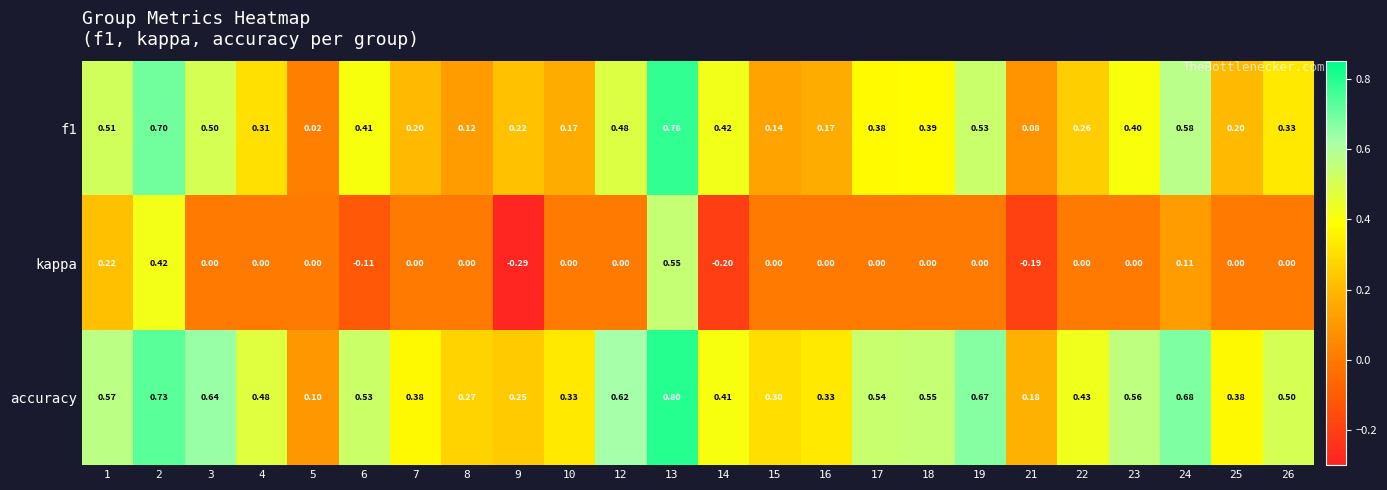

Which series has the largest total across all categories?

accuracy